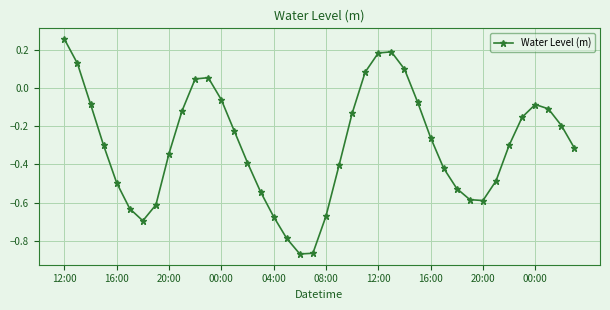

How many interior local peaks (higher than both neighbors) does the data have?

3